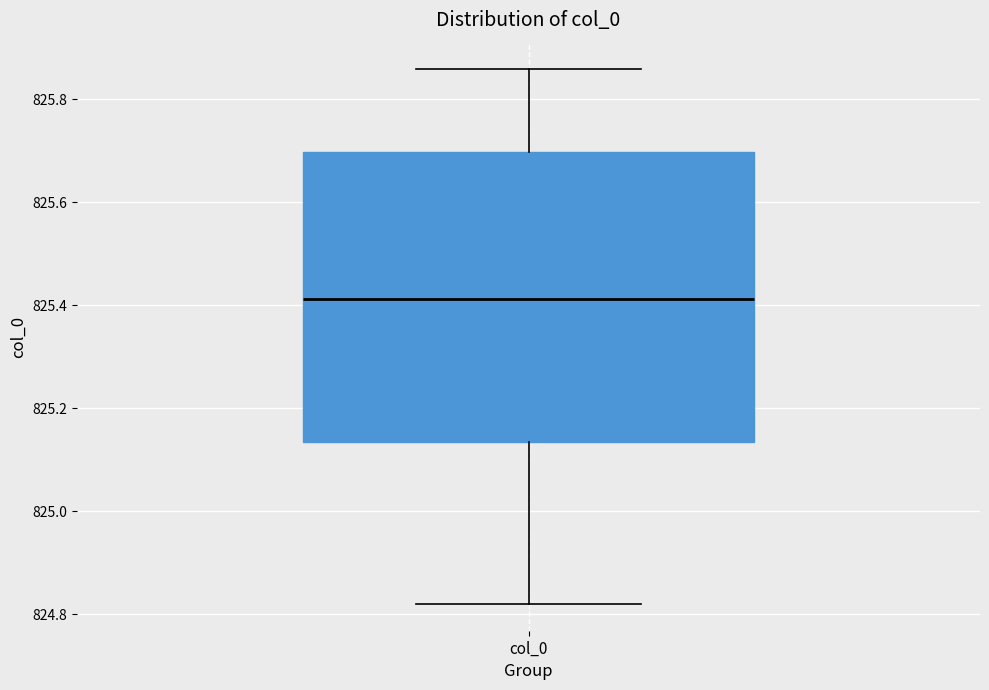

Where is the lower edge of the box for col_0 on the y-axis? The values are not printed on the chart, so give them approximately, as read against the axis.

825.14